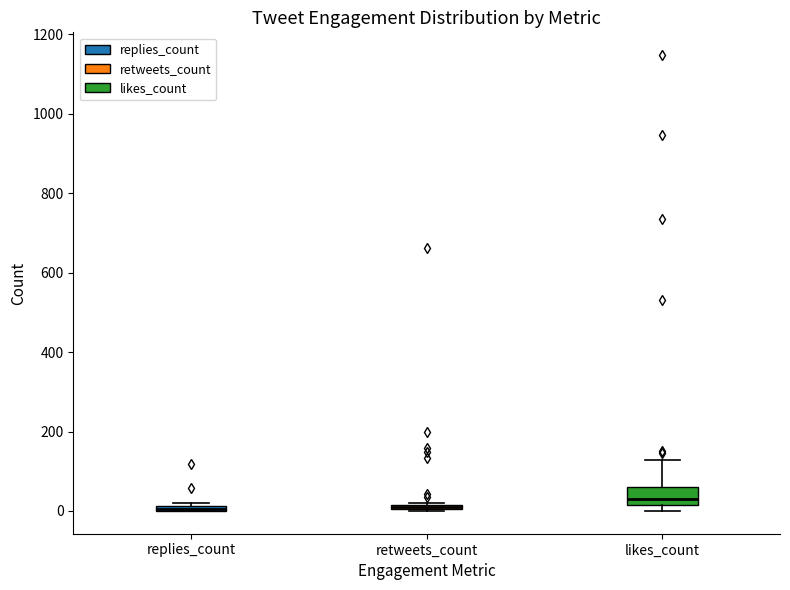

Where is the lower edge of the box for retweets_count on the y-axis? The values are not printed on the chart, so give them approximately, as read against the axis.

0